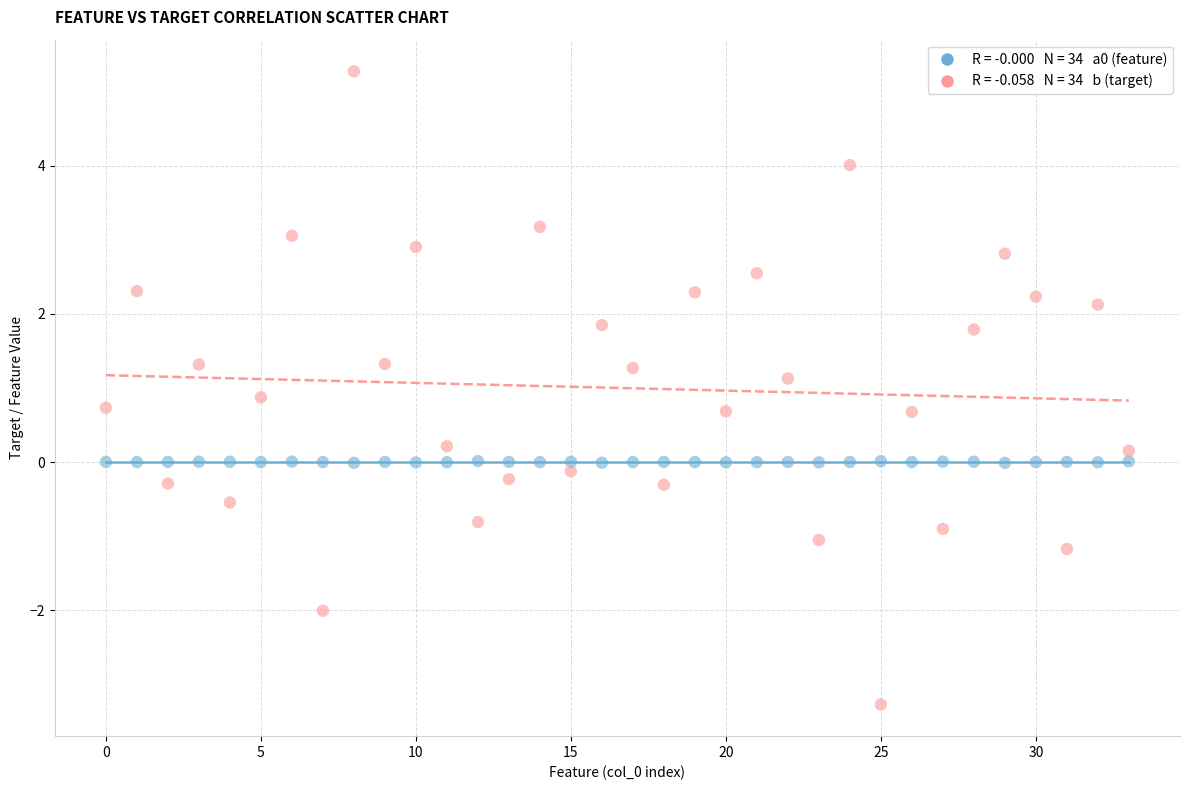

Across all data points, what is the range of Y values (max minus min)?

8.5